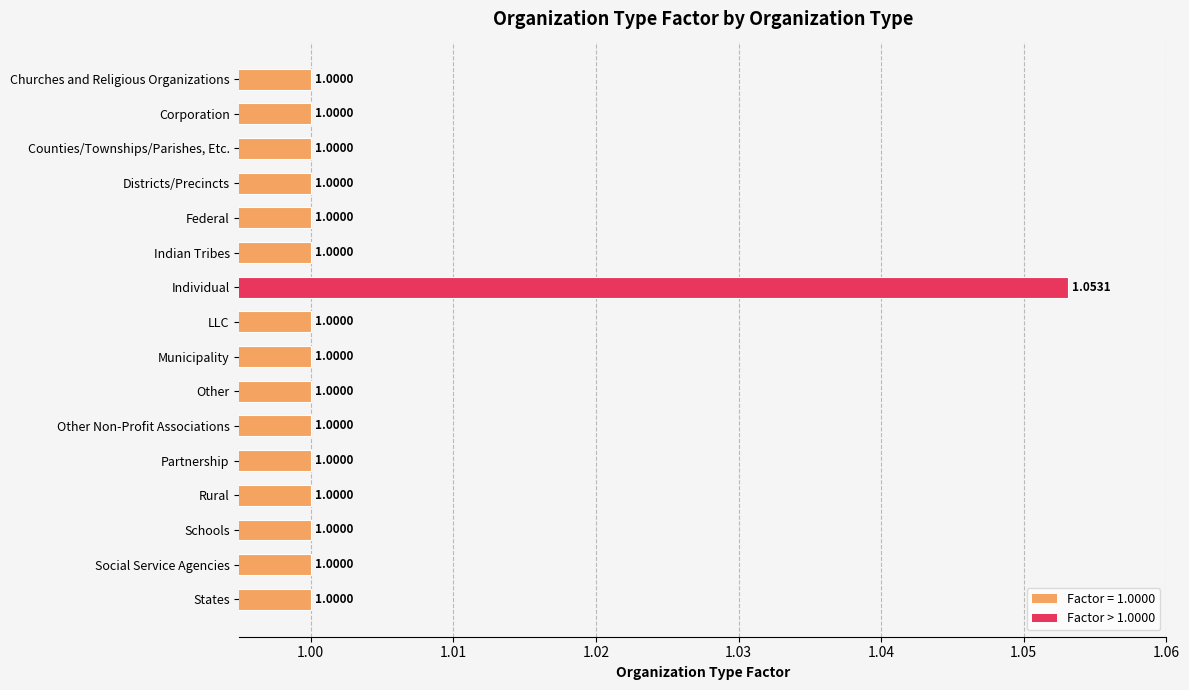

At which category does the chart reach its peak across all series?

Individual